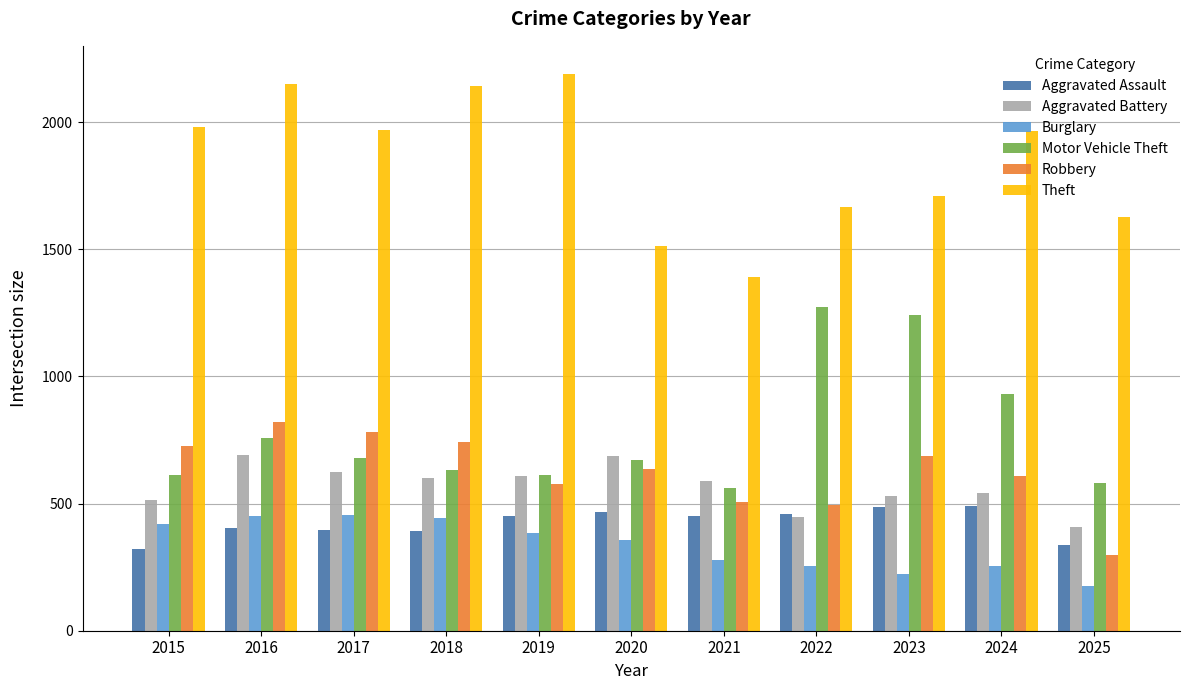

How many groups of bars are there?

11